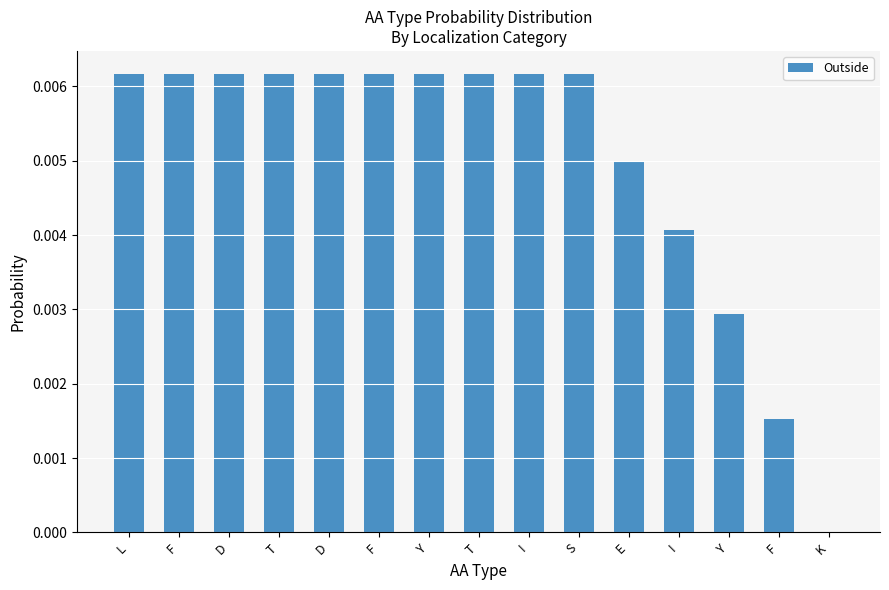

How many categories are shown in the chart?

15